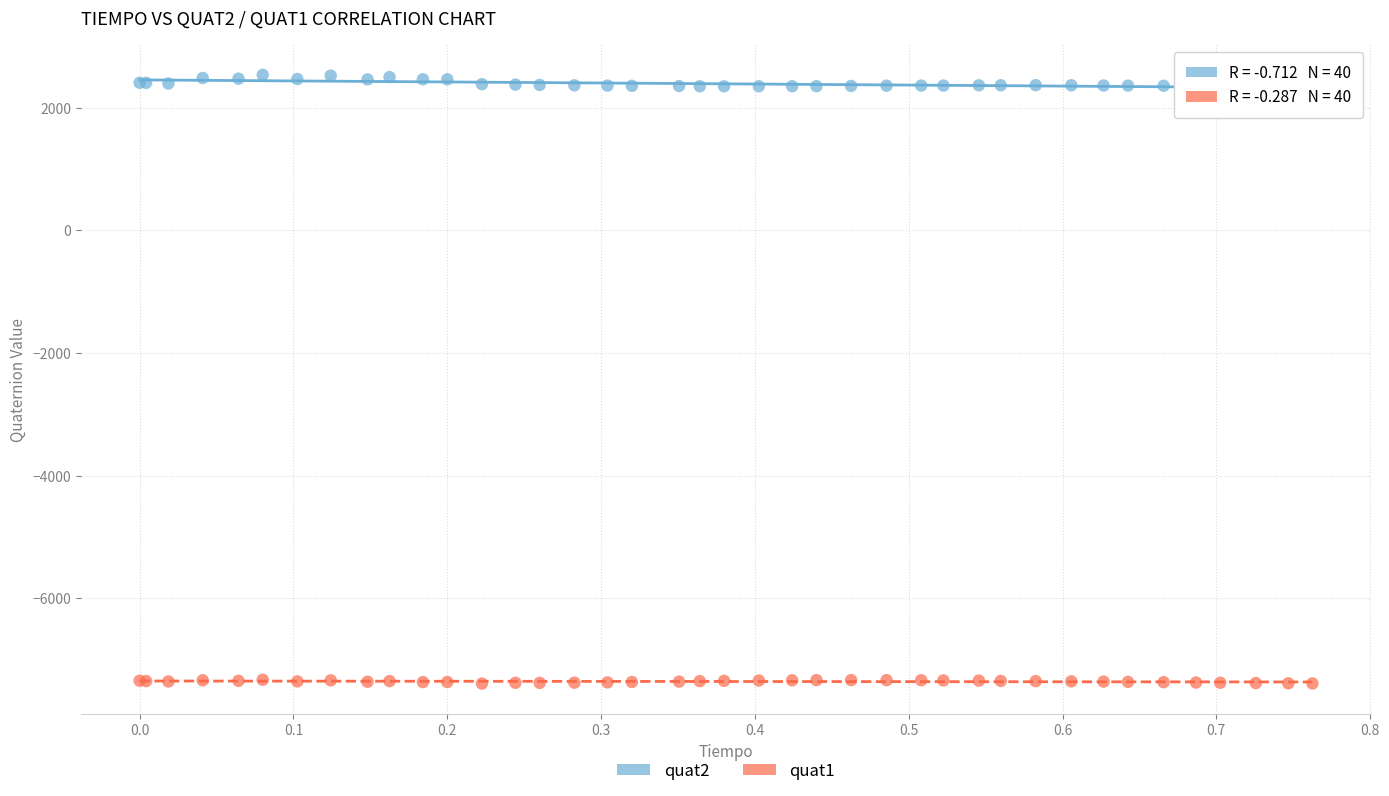

Which series contains the lowest Y value?

quat1